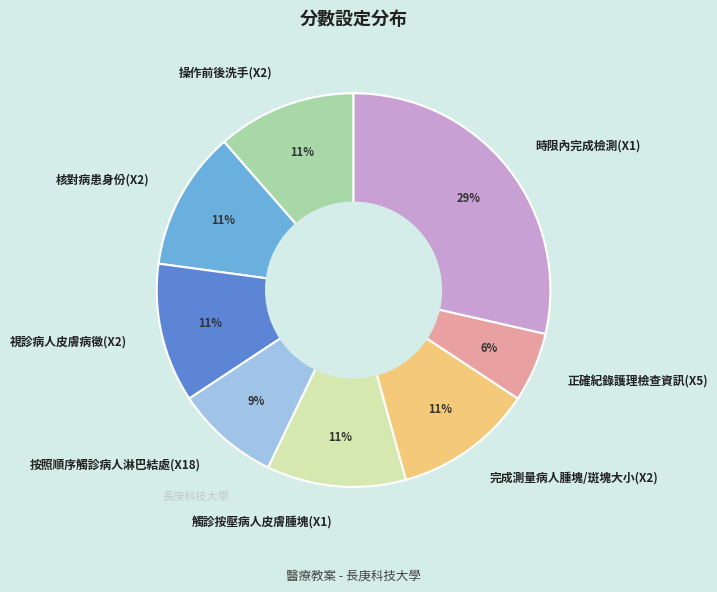

To the nearest percent, what percentage of the pie is 時限內完成檢測(X1)?

29%